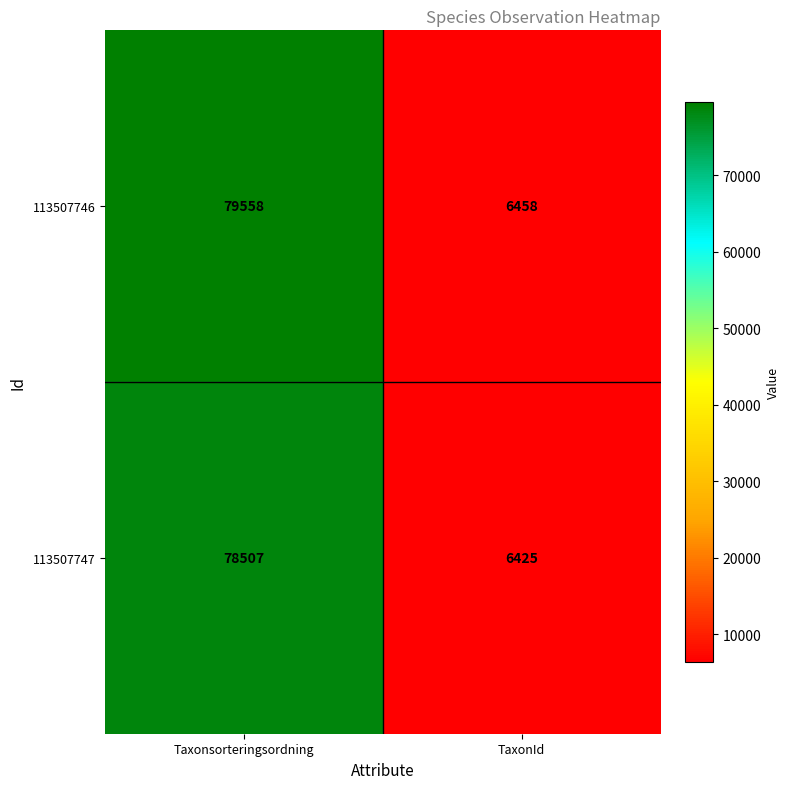

What is the difference between the highest and lowest values at Taxonsorteringsordning?

1051